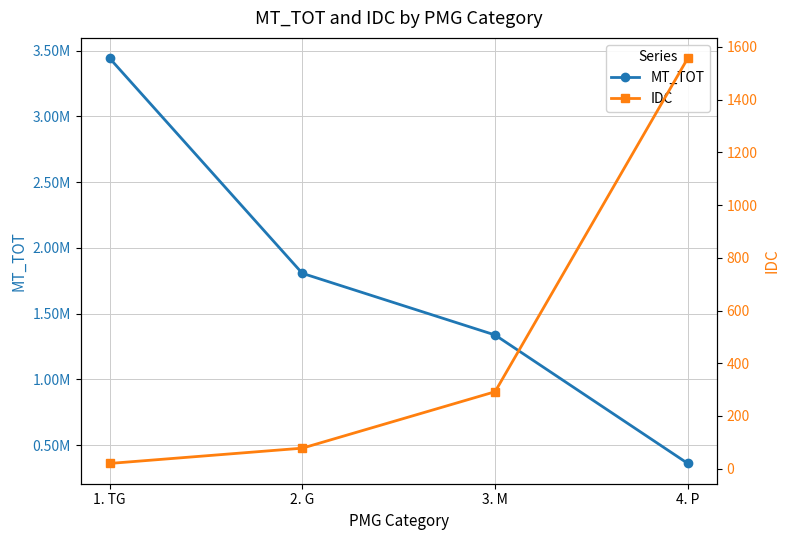

How many data points does each series have?

4